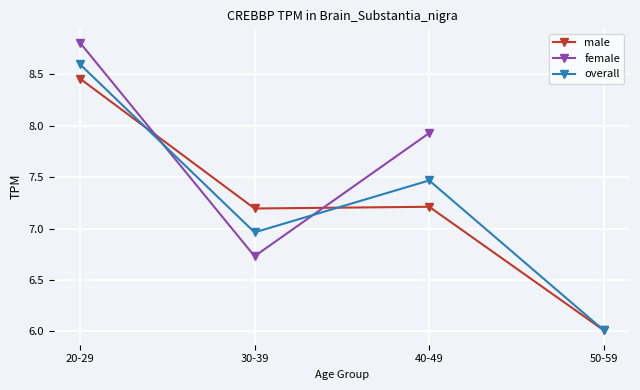

Count the number of data series in this chart.

3